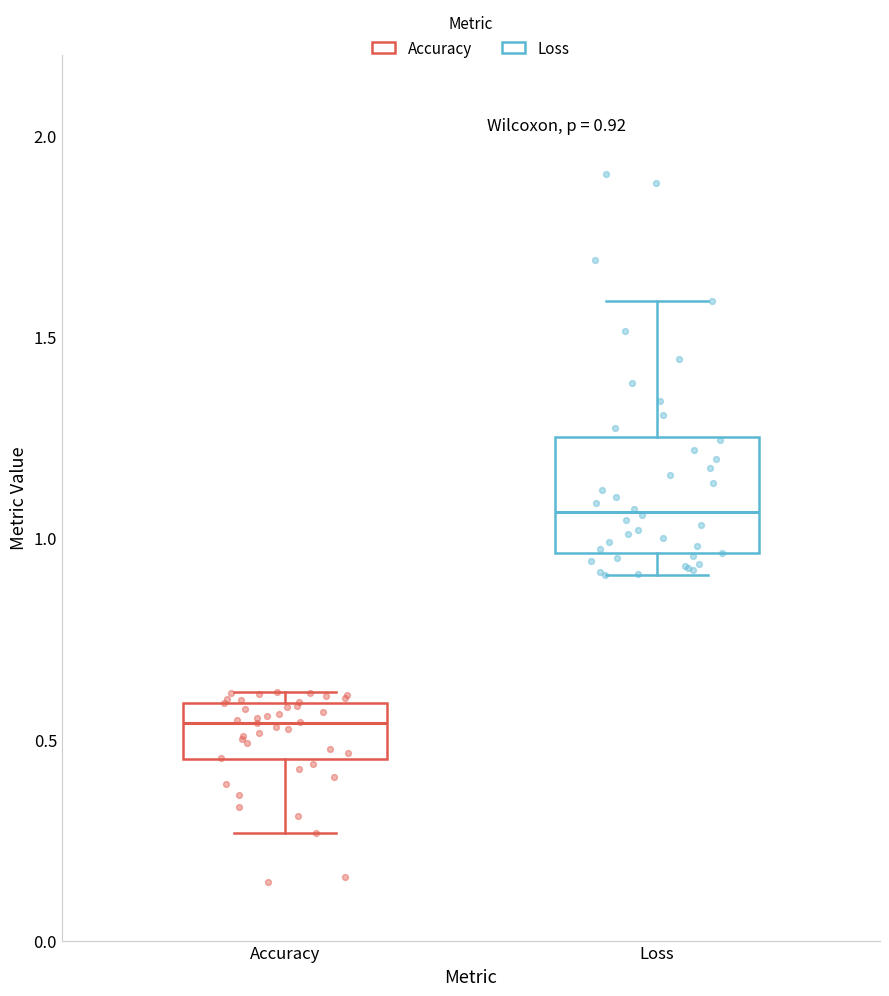

Which box's median line is the highest?

Loss